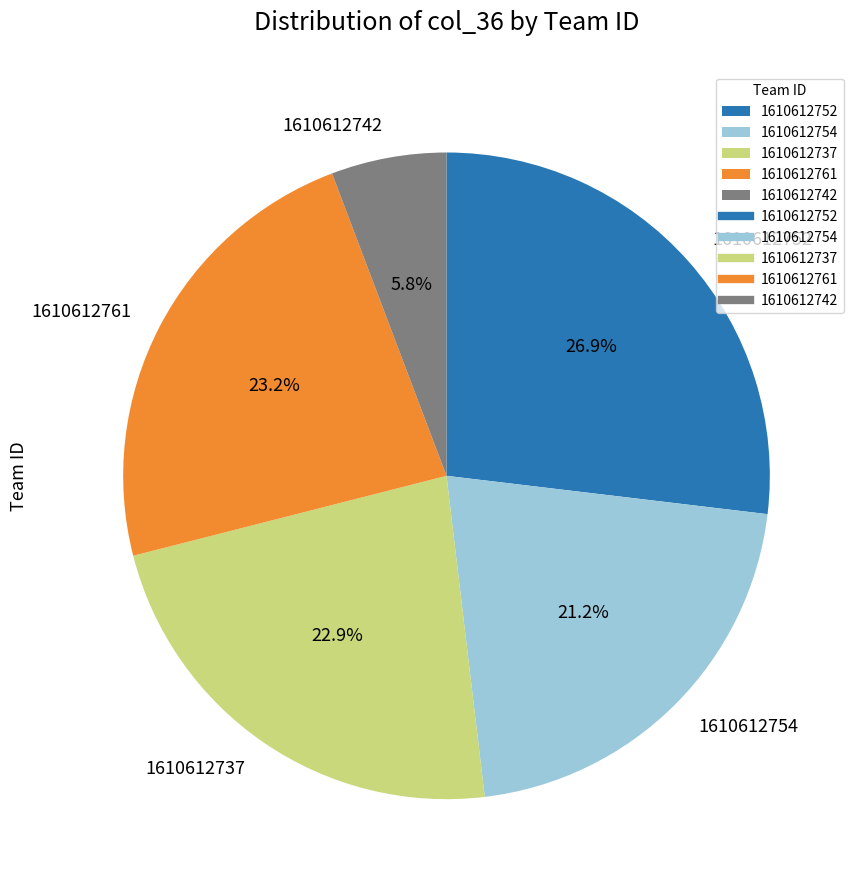

Which slice is the smallest?

1610612742